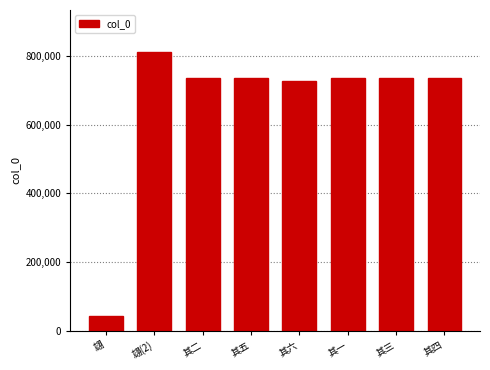

What is the difference between the values at 其三 and 翃(2)?

76578